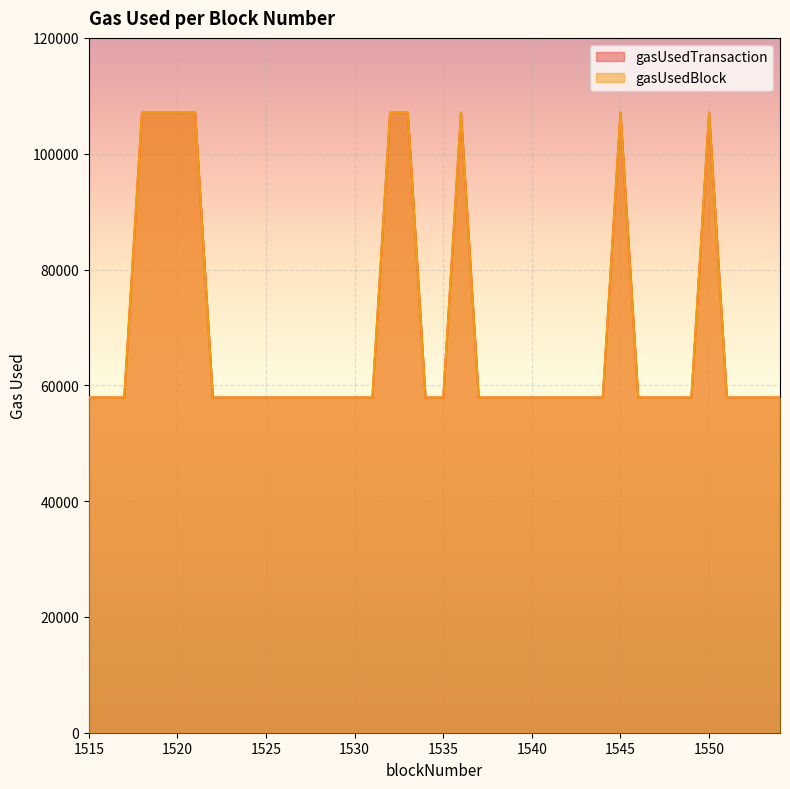

At which category is the sum across all series the highest?

1518